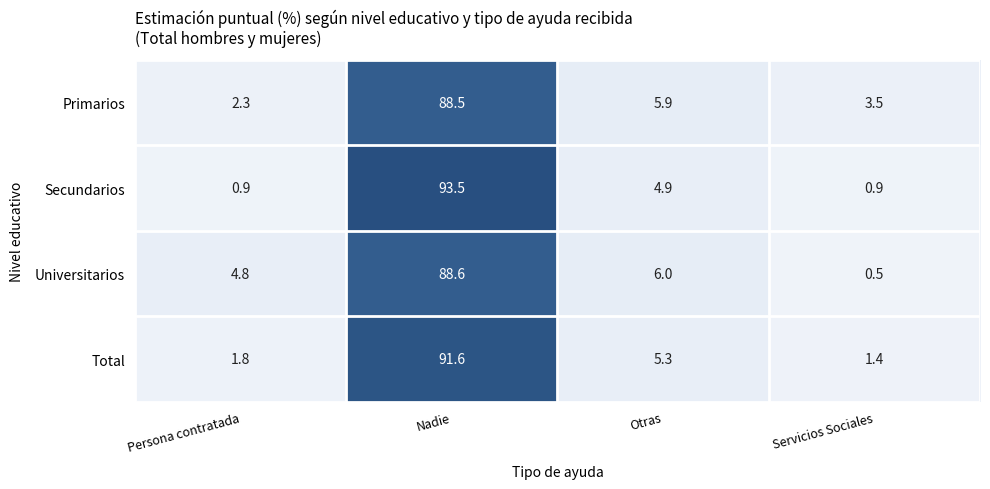

What is the greatest value displayed?

93.5